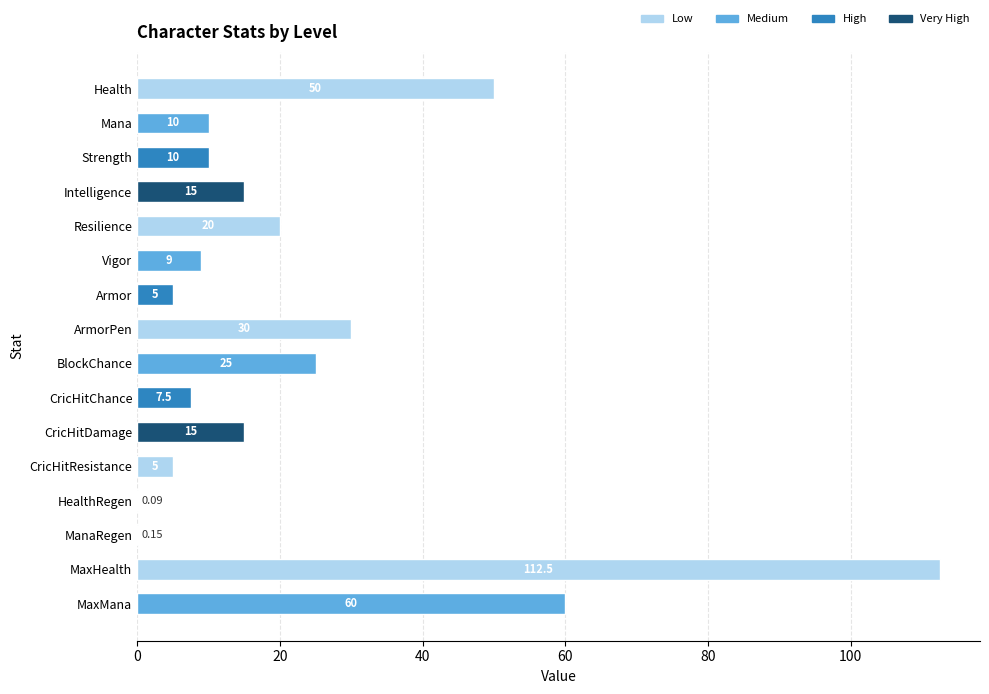

Approximately how many times larger is the value at MaxMana compared to Resilience?

3.0